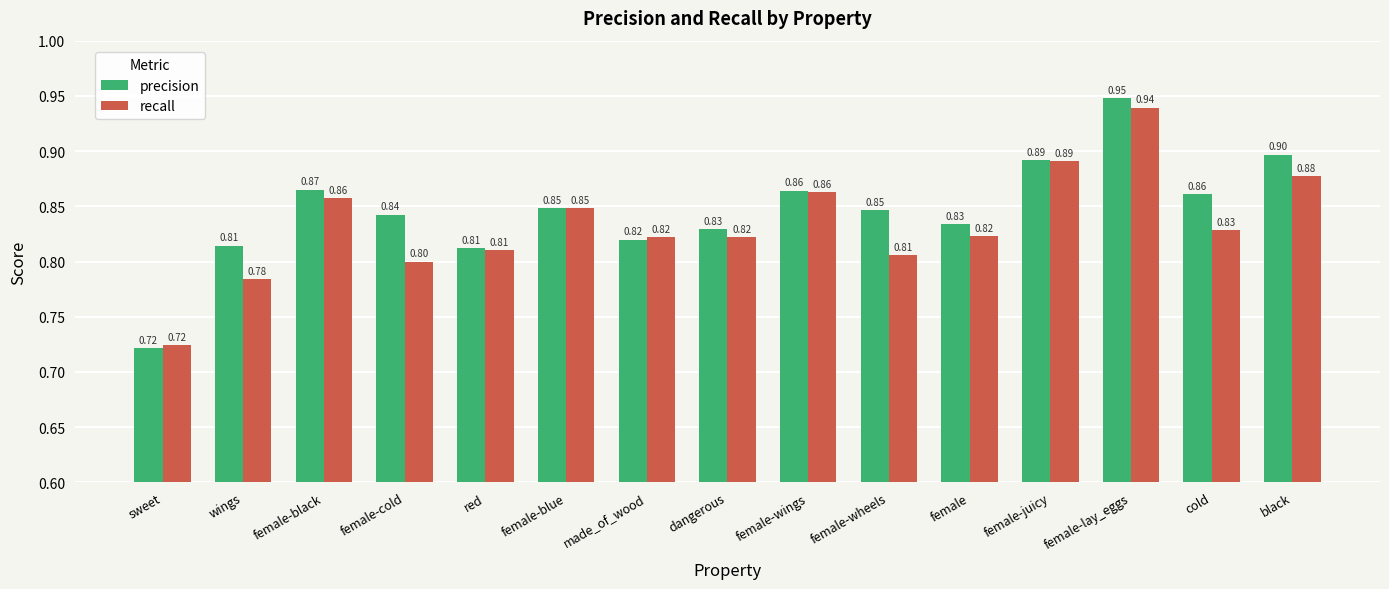

What are all the series names shown in the legend?

precision, recall